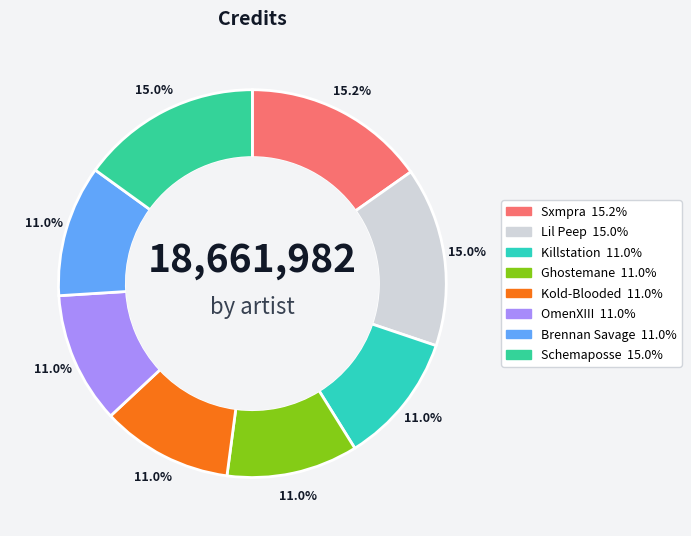

Is there a majority slice in this chart?

No